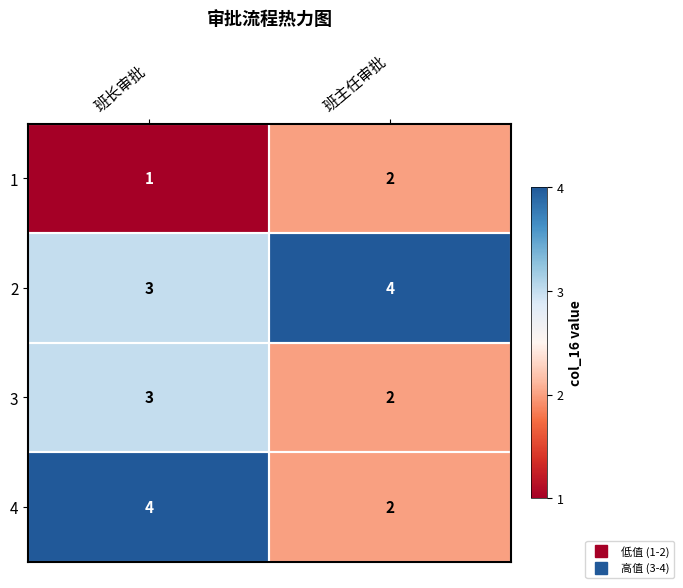

What value does the 4 series have at 班长审批?

4